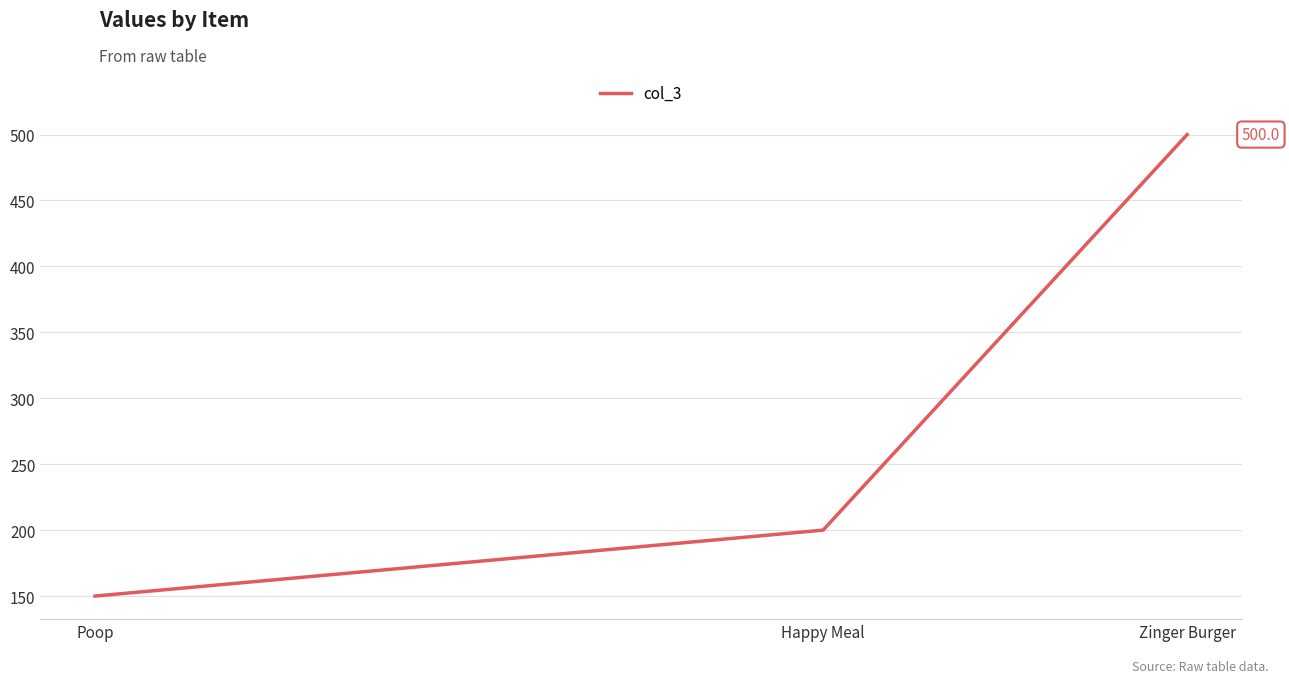

Reading left to right, extract all data points from this chart.

150	200	500